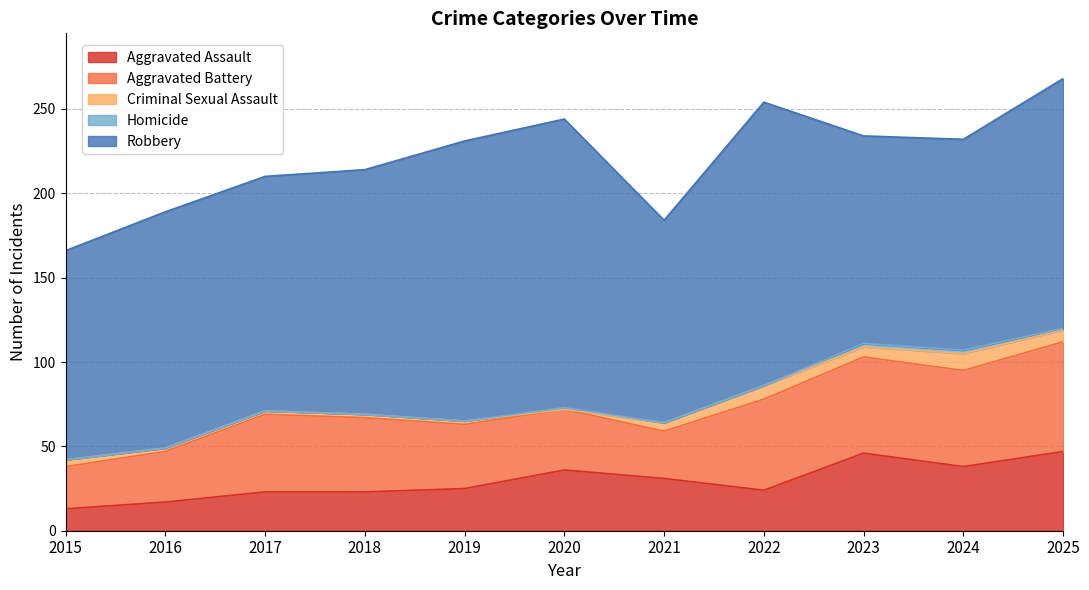

Reading left to right, extract all data points from this chart.

Aggravated Assault: 2015=13	2016=17	2017=23	2018=23	2019=25	2020=36	2021=31	2022=24	2023=46	2024=38	2025=47
Aggravated Battery: 2015=25	2016=30	2017=46	2018=44	2019=38	2020=36	2021=28	2022=54	2023=57	2024=57	2025=65
Criminal Sexual Assault: 2015=4	2016=2	2017=2	2018=2	2019=2	2020=0	2021=5	2022=8	2023=6	2024=10	2025=7
Homicide: 2015=0	2016=0	2017=0	2018=0	2019=0	2020=1	2021=0	2022=0	2023=2	2024=2	2025=1
Robbery: 2015=124	2016=140	2017=139	2018=145	2019=166	2020=171	2021=120	2022=168	2023=123	2024=125	2025=148